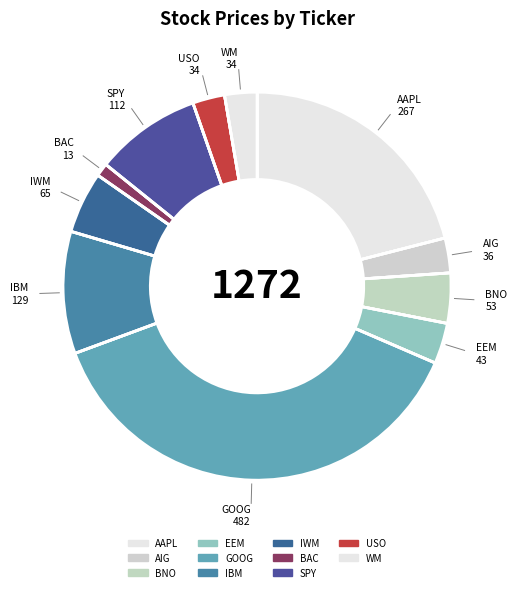

How many segments does this pie chart have?

11